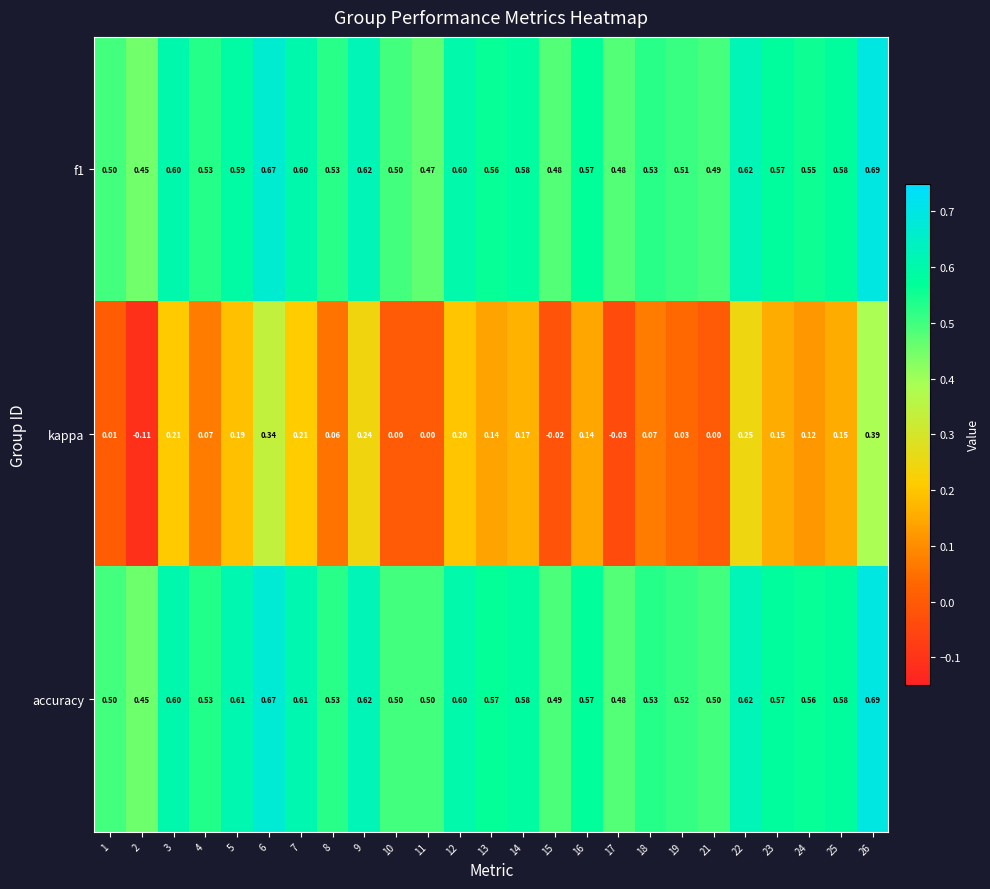

Is the value of kappa at 16 greater than the value of accuracy at 23?

No